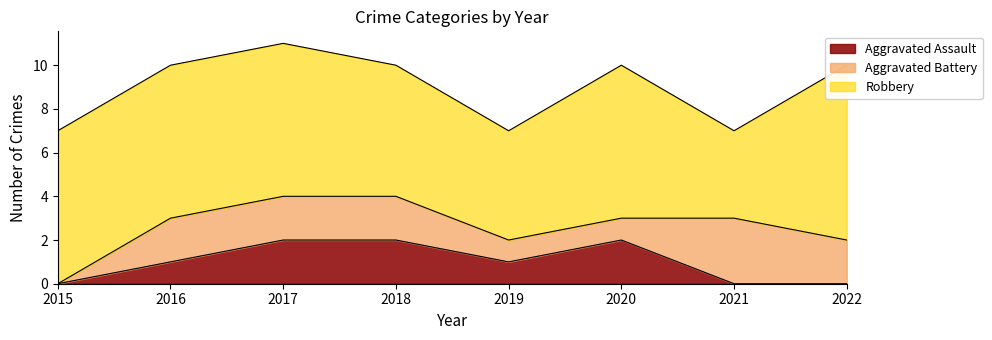

How many values in the Aggravated Assault series are below 1?

3